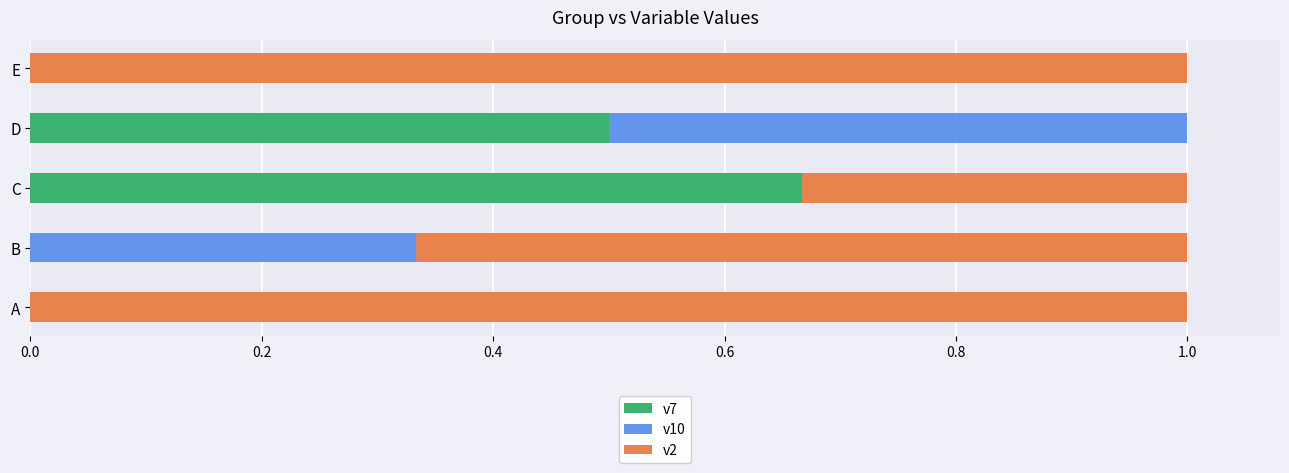

The value of v7 at B is 0.4. True or false?

False